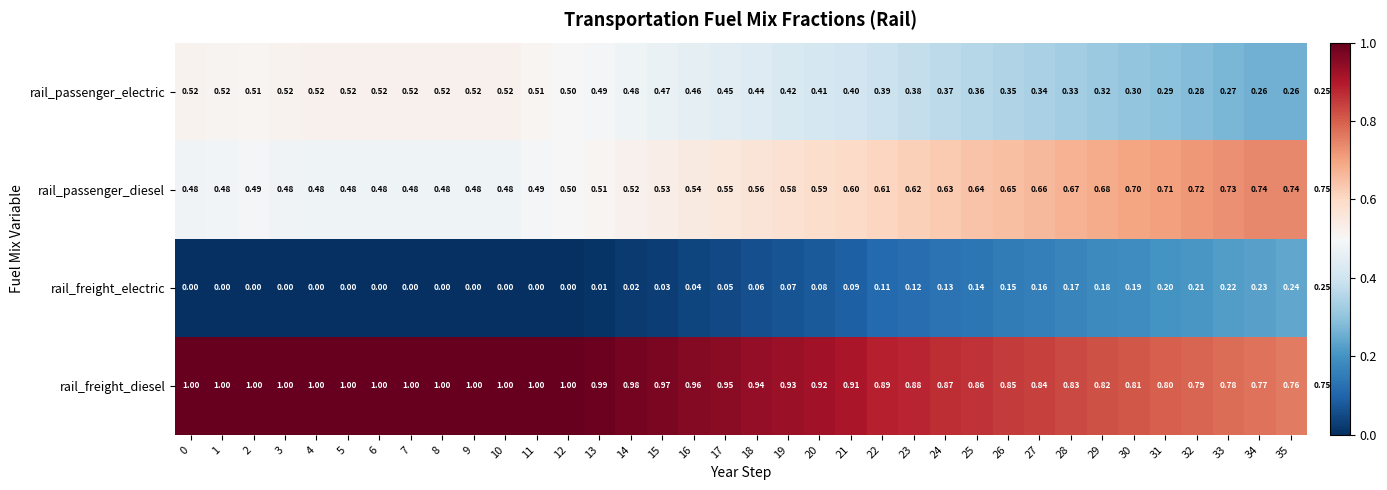

Rank the series by their average value, from highest to lowest.

rail_freight_diesel, rail_passenger_diesel, rail_passenger_electric, rail_freight_electric